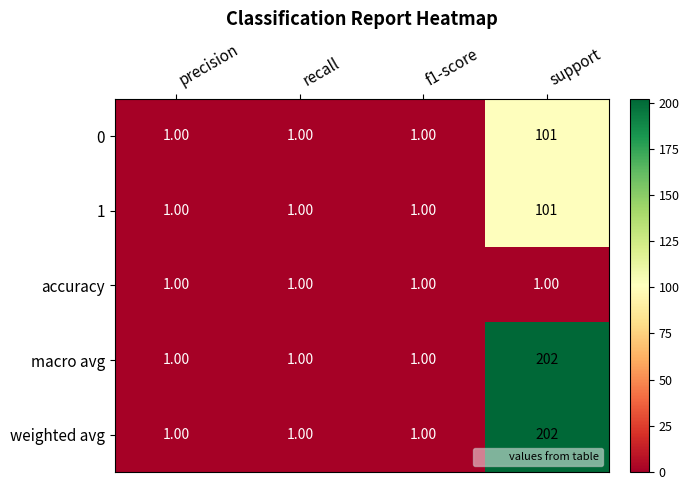

What is the sum of all macro avg values?

205